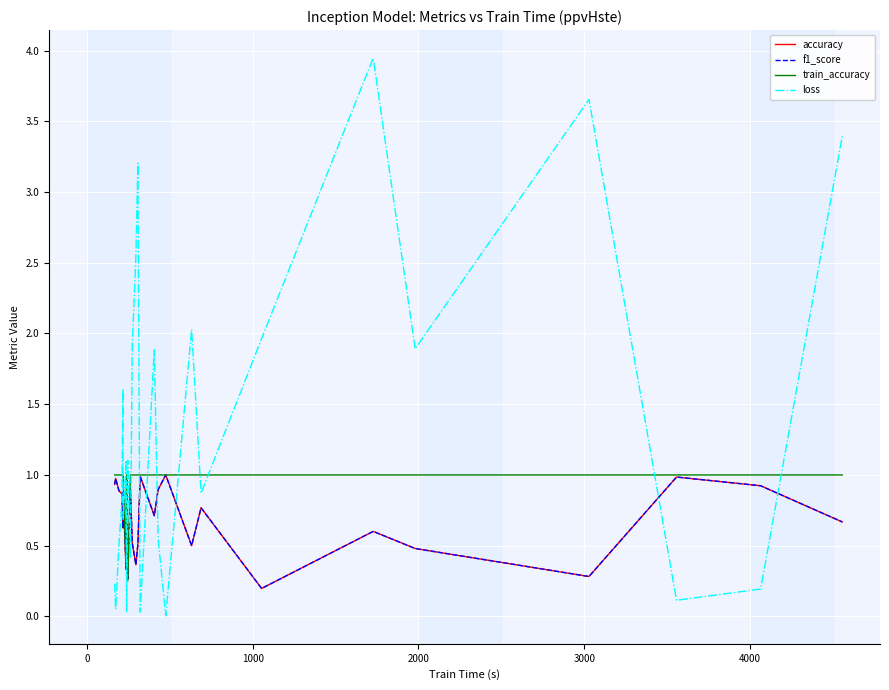

Which series ends up on top after the final intersection of accuracy and loss?

loss